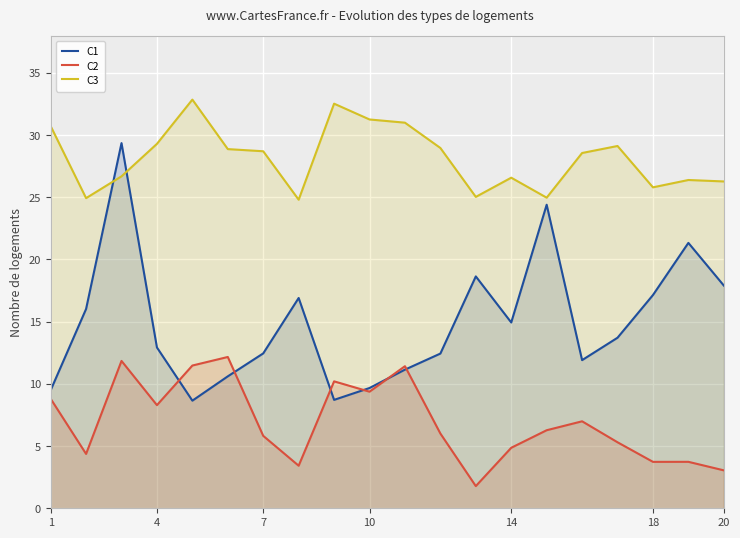

True or false: C2 and C3 intersect in this chart.

False